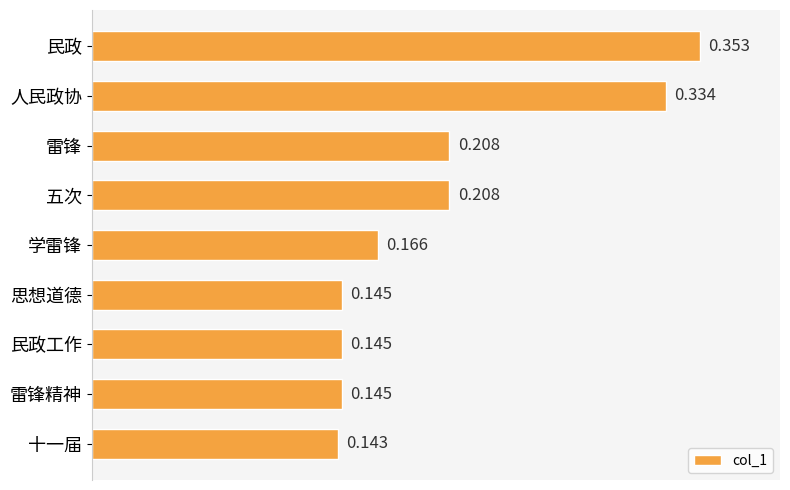

Which has a higher value, 五次 or 雷锋精神?

五次